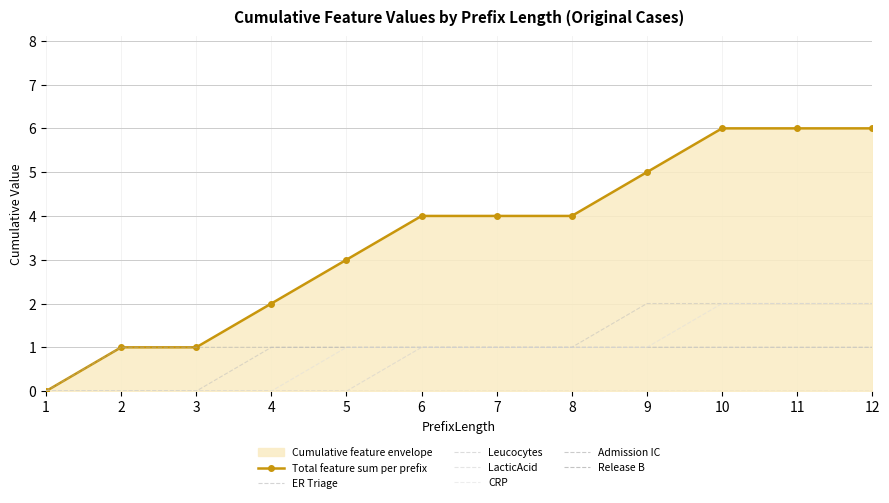

What is the value of the CRP point at the 12th from the left?

2